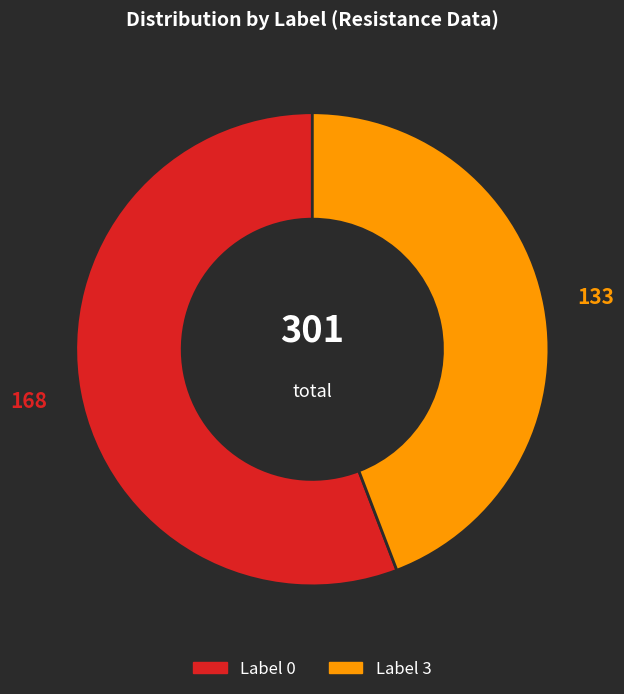

Rank the categories by value from highest to lowest.

Label 0, Label 3